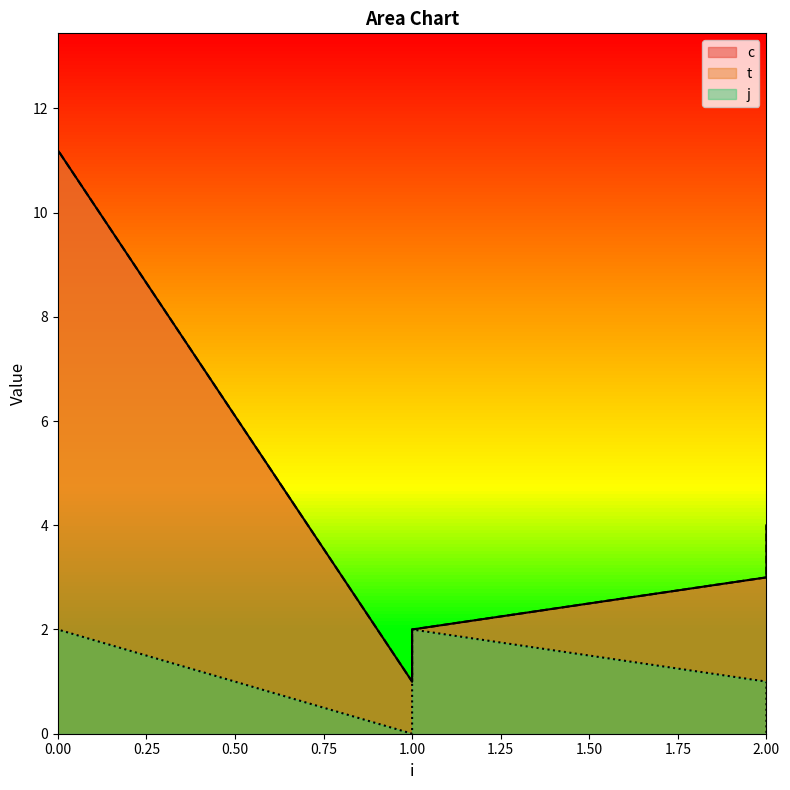

What is the spread (max minus min) of values at 2?

2.0